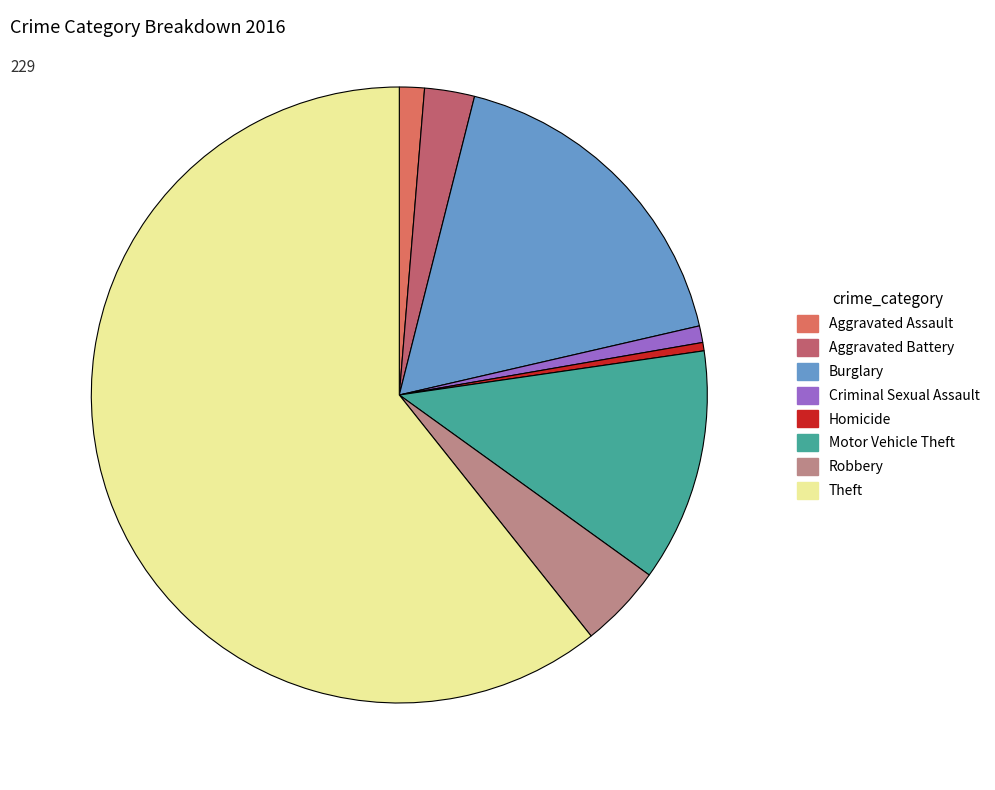

Count the number of slices in the pie.

8